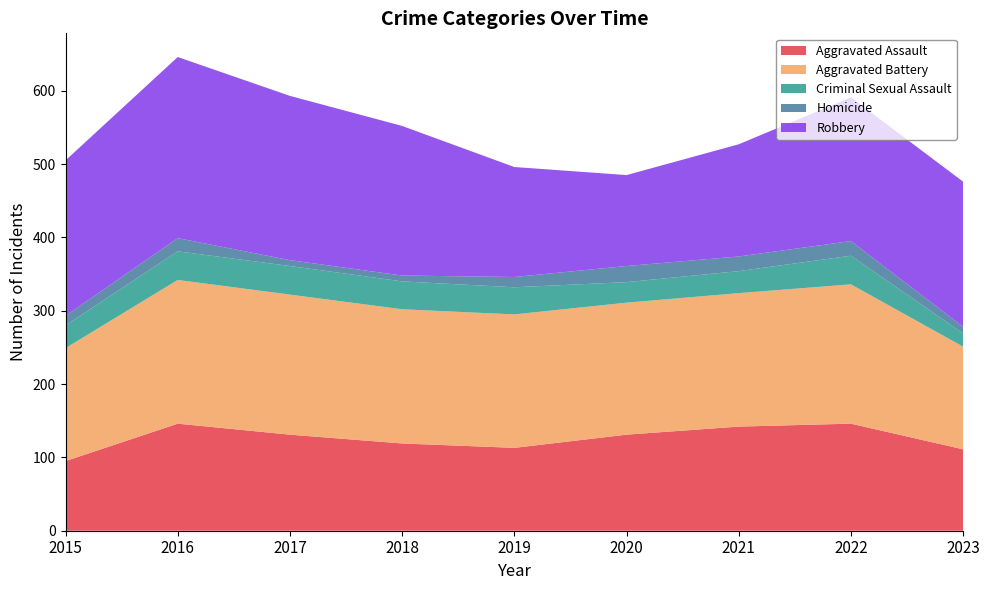

Reading right to left, transcribe all the data shown in this chart.

Aggravated Assault: 2023=111	2022=146	2021=142	2020=131	2019=113	2018=119	2017=131	2016=146	2015=95
Aggravated Battery: 2023=140	2022=190	2021=182	2020=180	2019=182	2018=183	2017=191	2016=196	2015=154
Criminal Sexual Assault: 2023=18	2022=39	2021=30	2020=28	2019=37	2018=38	2017=39	2016=39	2015=31
Homicide: 2023=9	2022=20	2021=20	2020=22	2019=14	2018=8	2017=8	2016=18	2015=13
Robbery: 2023=198	2022=196	2021=153	2020=124	2019=150	2018=204	2017=224	2016=247	2015=212